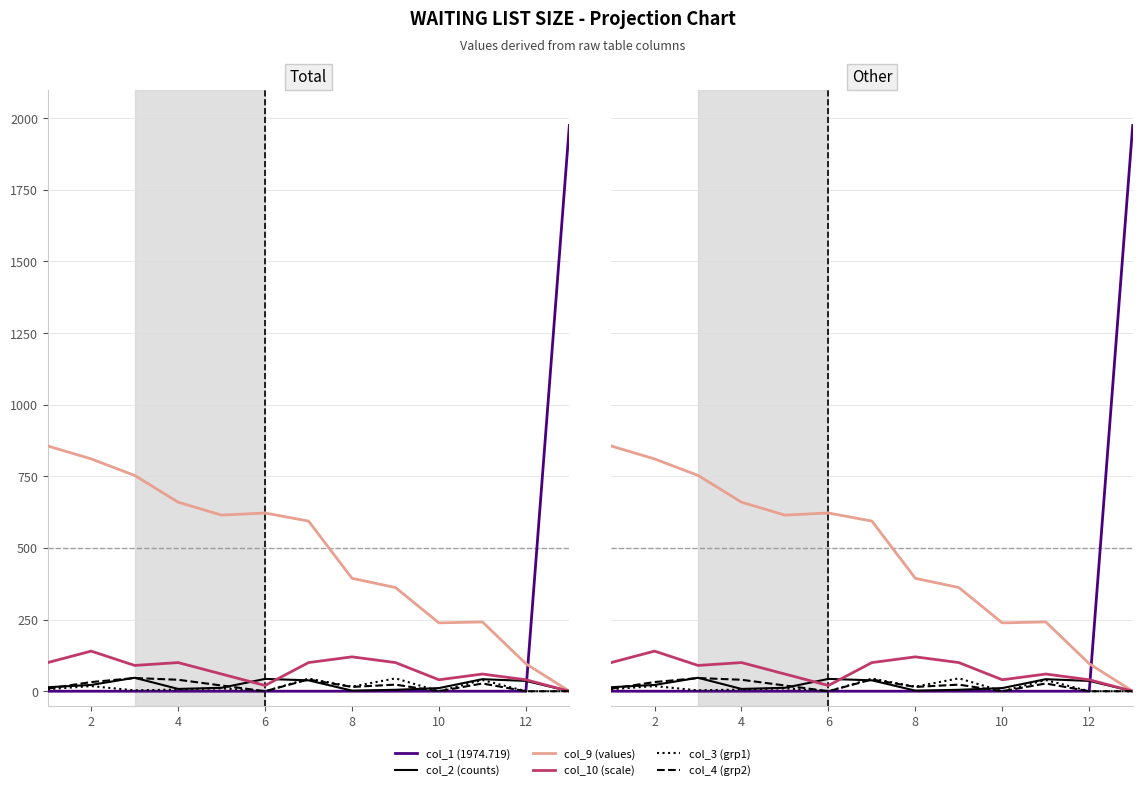

How many lines are shown in the chart?

6